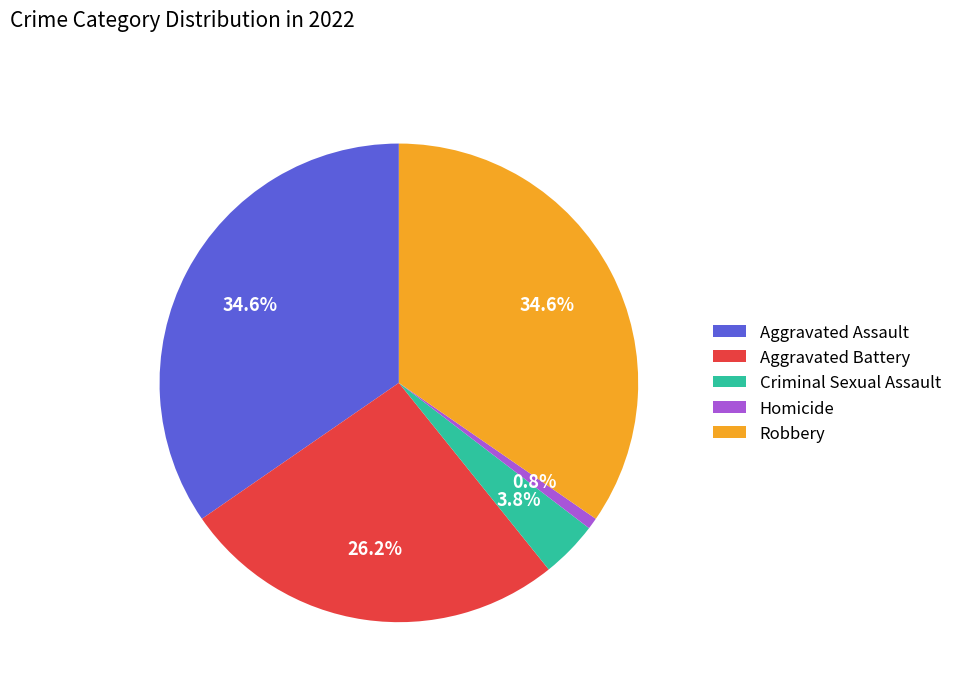

To the nearest percent, what is the difference between the largest and smallest slice percentages?

34%